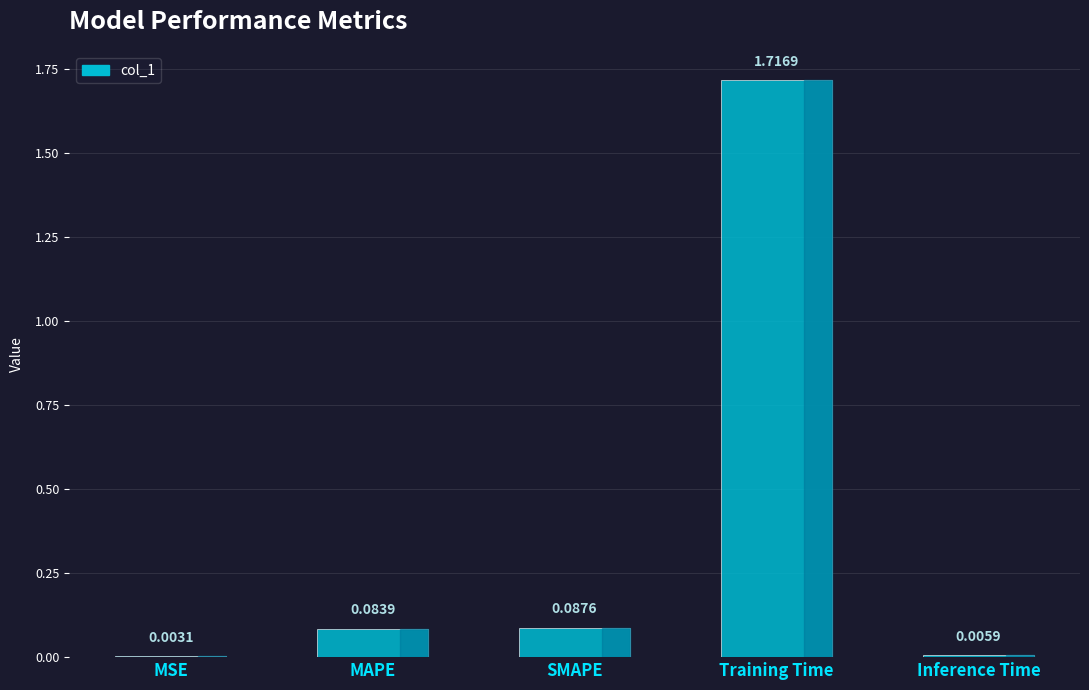

What is the sum of all values?

1.9